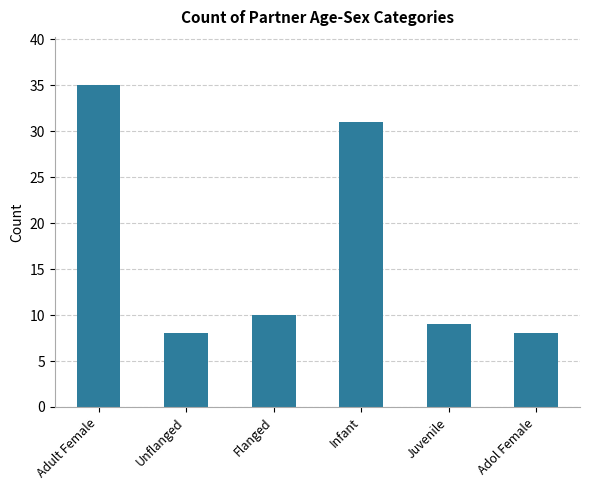

How many data points are less than 10?

3